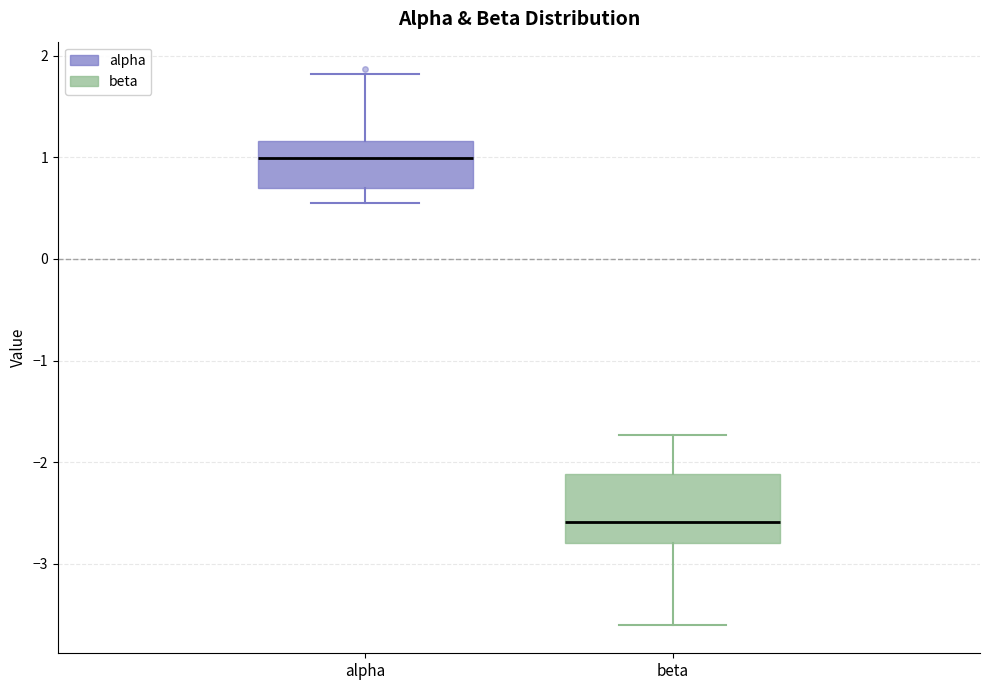

Which box has the lowest median line?

beta